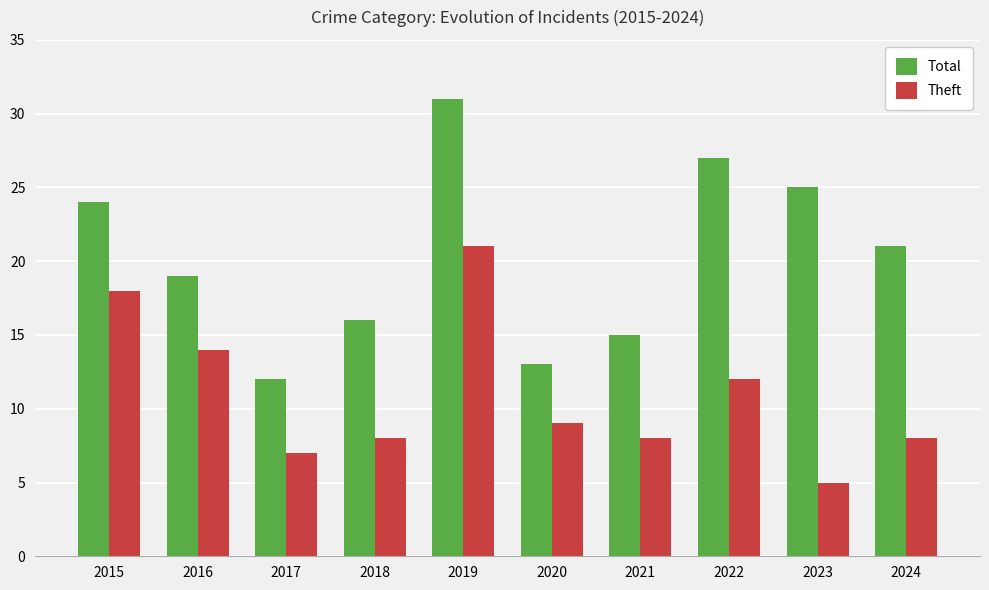

The value of Theft at 2021 is 12. True or false?

False